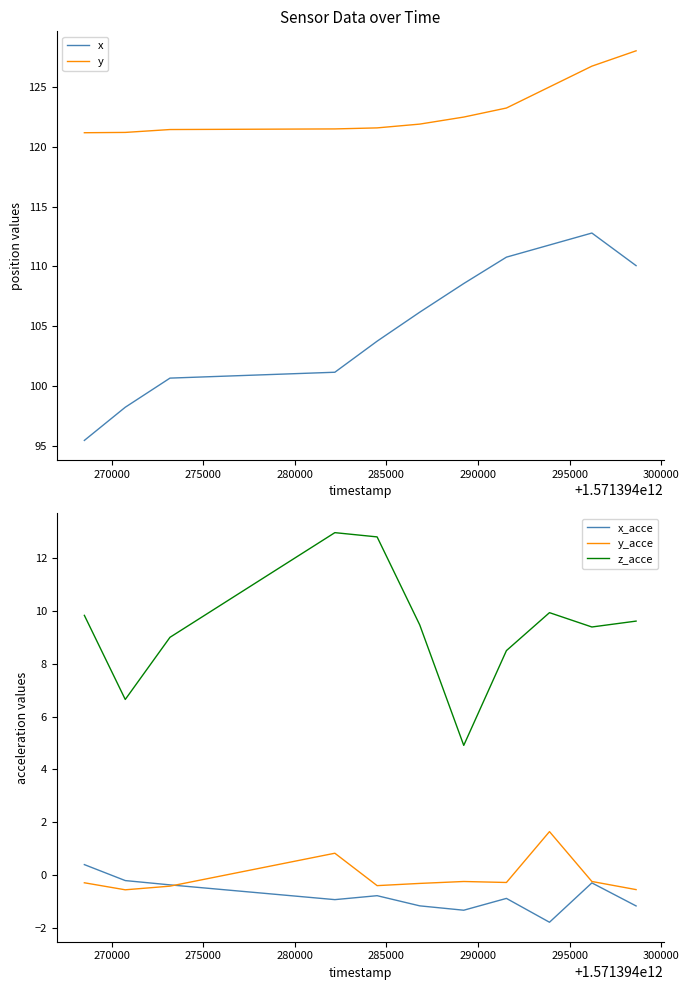

In x_acce, how many points are lower than both neighbors (excluding endpoints)?

3